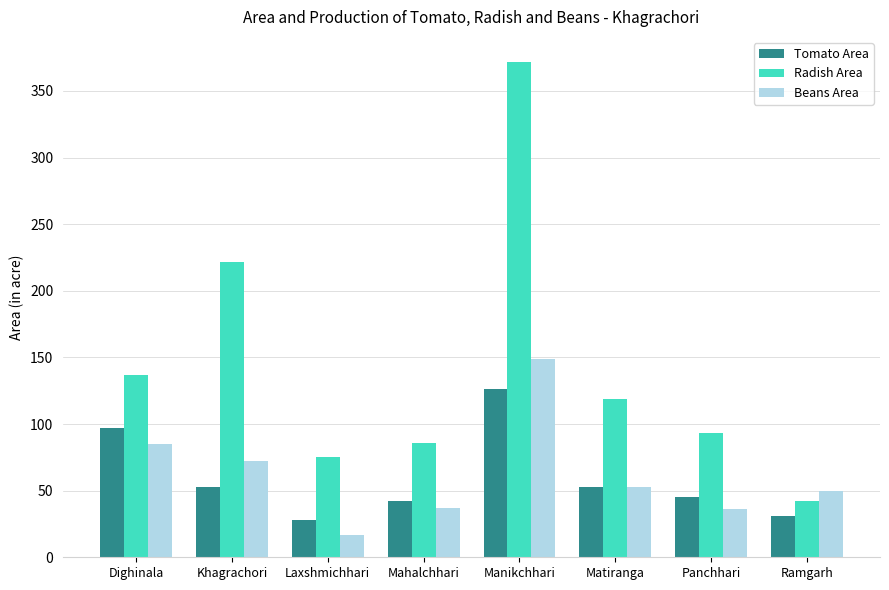

Which category has the lowest value in the Radish Area series?

Ramgarh